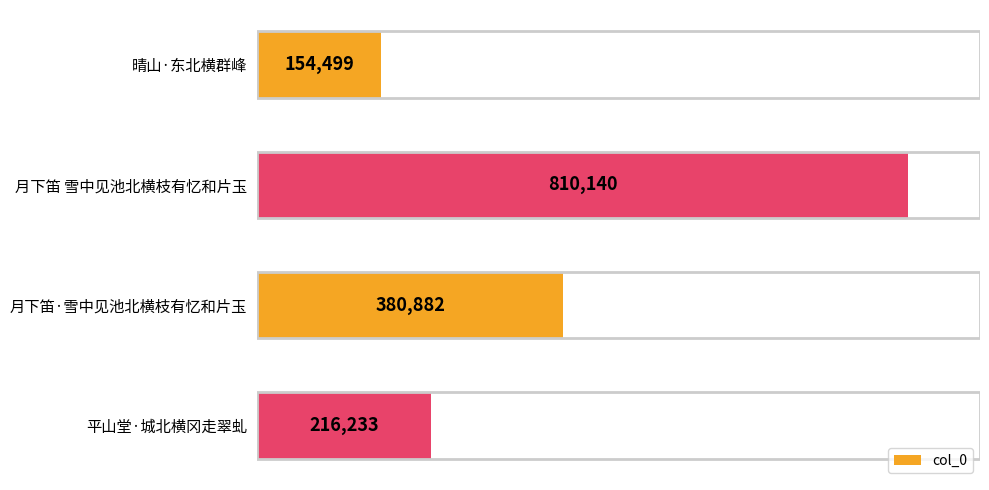

Which has a higher value, 月下笛 雪中见池北横枝有忆和片玉 or 晴山·东北横群峰?

月下笛 雪中见池北横枝有忆和片玉